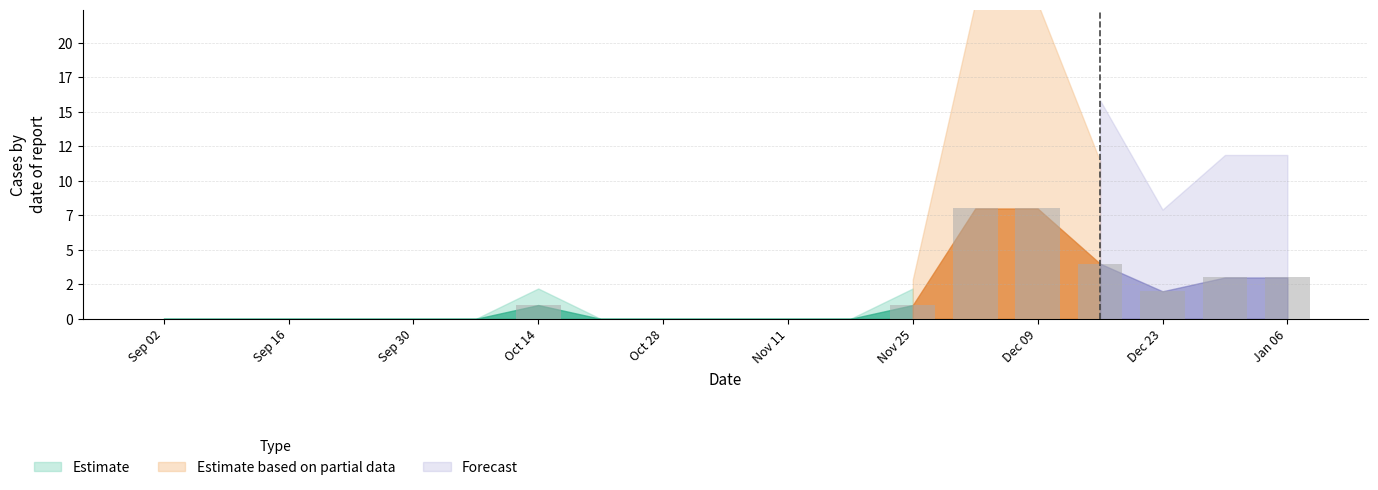

Rank the categories by value from highest to lowest.

2024-12-02, 2024-12-09, 2024-12-16, 2024-12-30, 2025-01-06, 2024-12-23, 2024-10-14, 2024-11-25, 2024-09-02, 2024-09-09, 2024-09-16, 2024-09-23, 2024-09-30, 2024-10-07, 2024-10-21, 2024-10-28, 2024-11-04, 2024-11-11, 2024-11-18